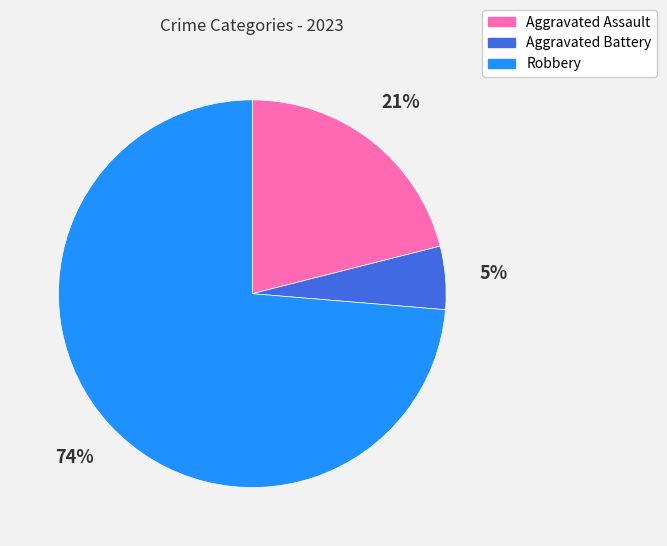

To the nearest percent, what portion does Aggravated Assault represent?

21%